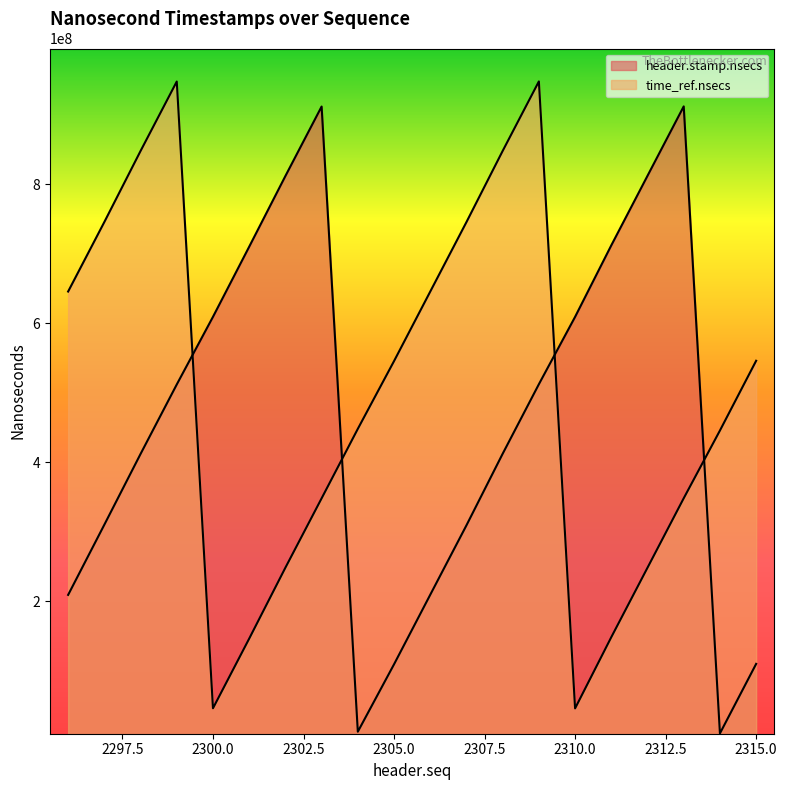

Which has a higher value, 2306 or 2313?

2313